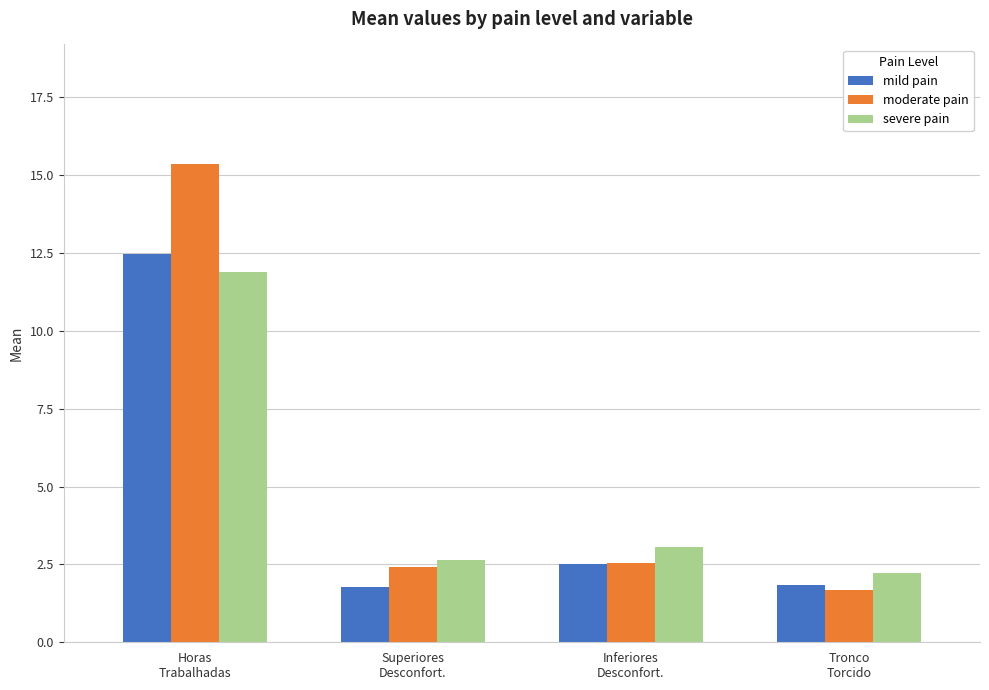

What are all the series names shown in the legend?

mild pain, moderate pain, severe pain